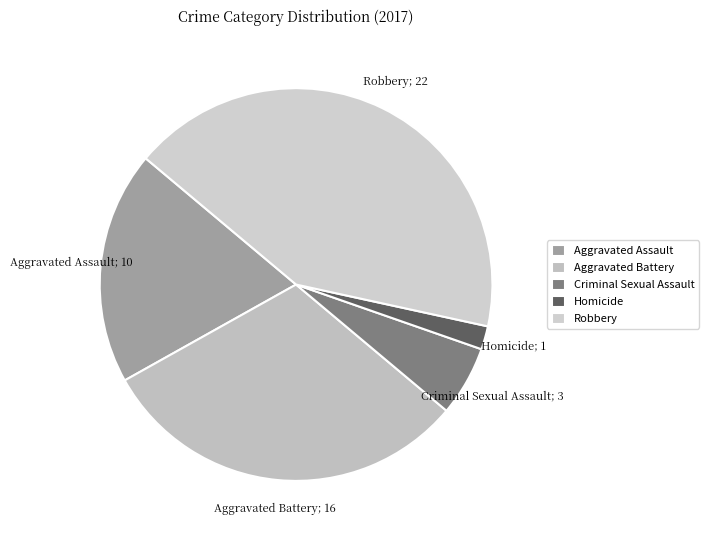

What is the smallest slice in the pie chart?

Homicide